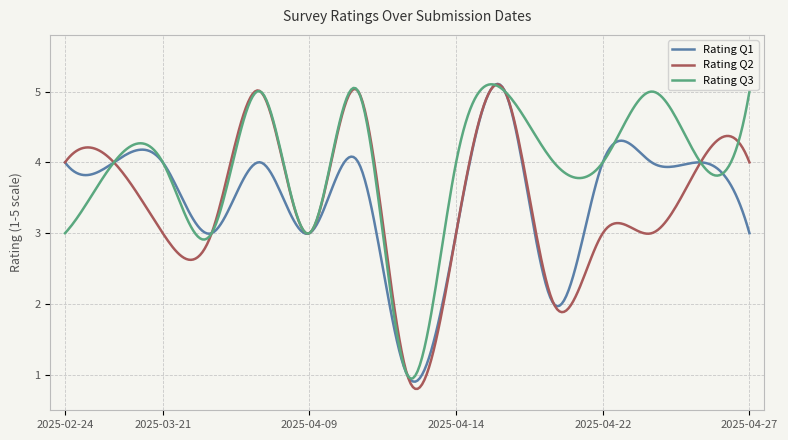

What is the minimum value shown in the chart?

0.8